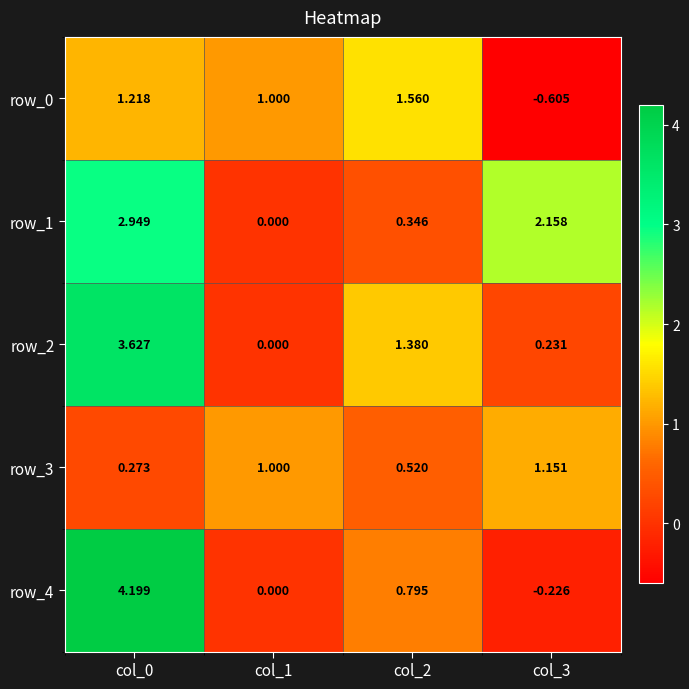

How many data points does each series have?

4